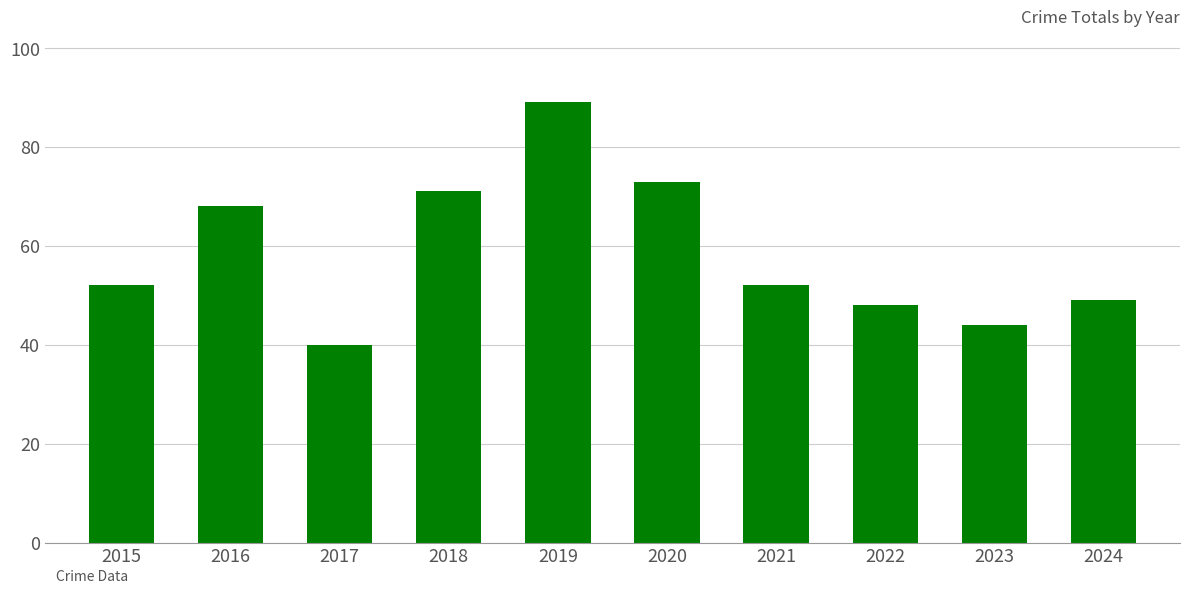

Which has a higher value, 2021 or 2022?

2021